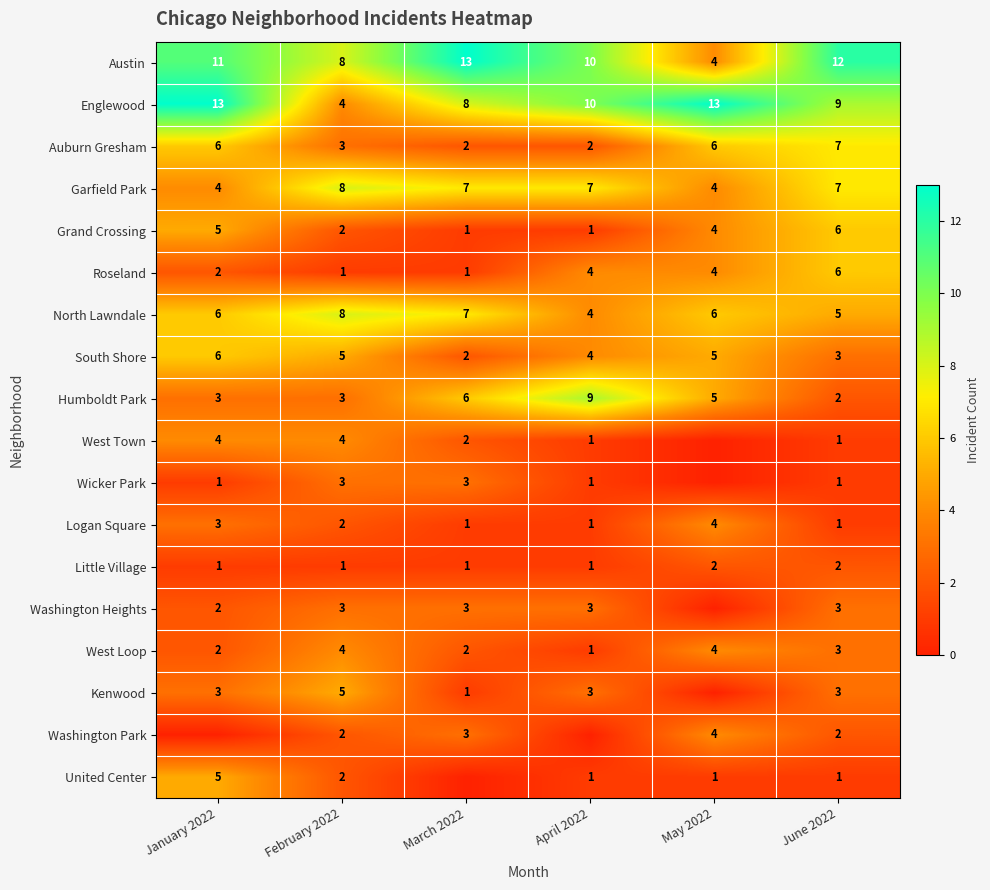

The West Town series shows 6 at February 2022. True or false?

False